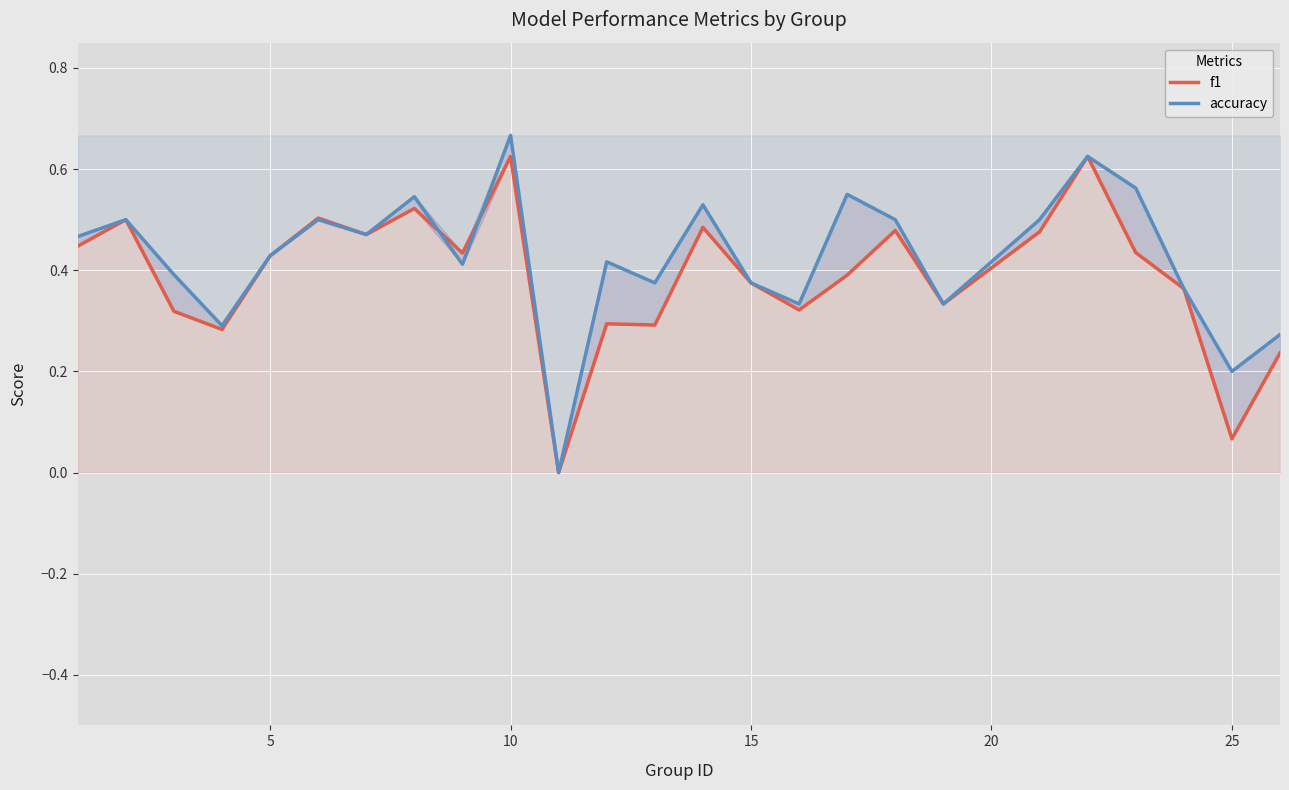

List the series in order of their overall mean, lowest first.

f1, accuracy